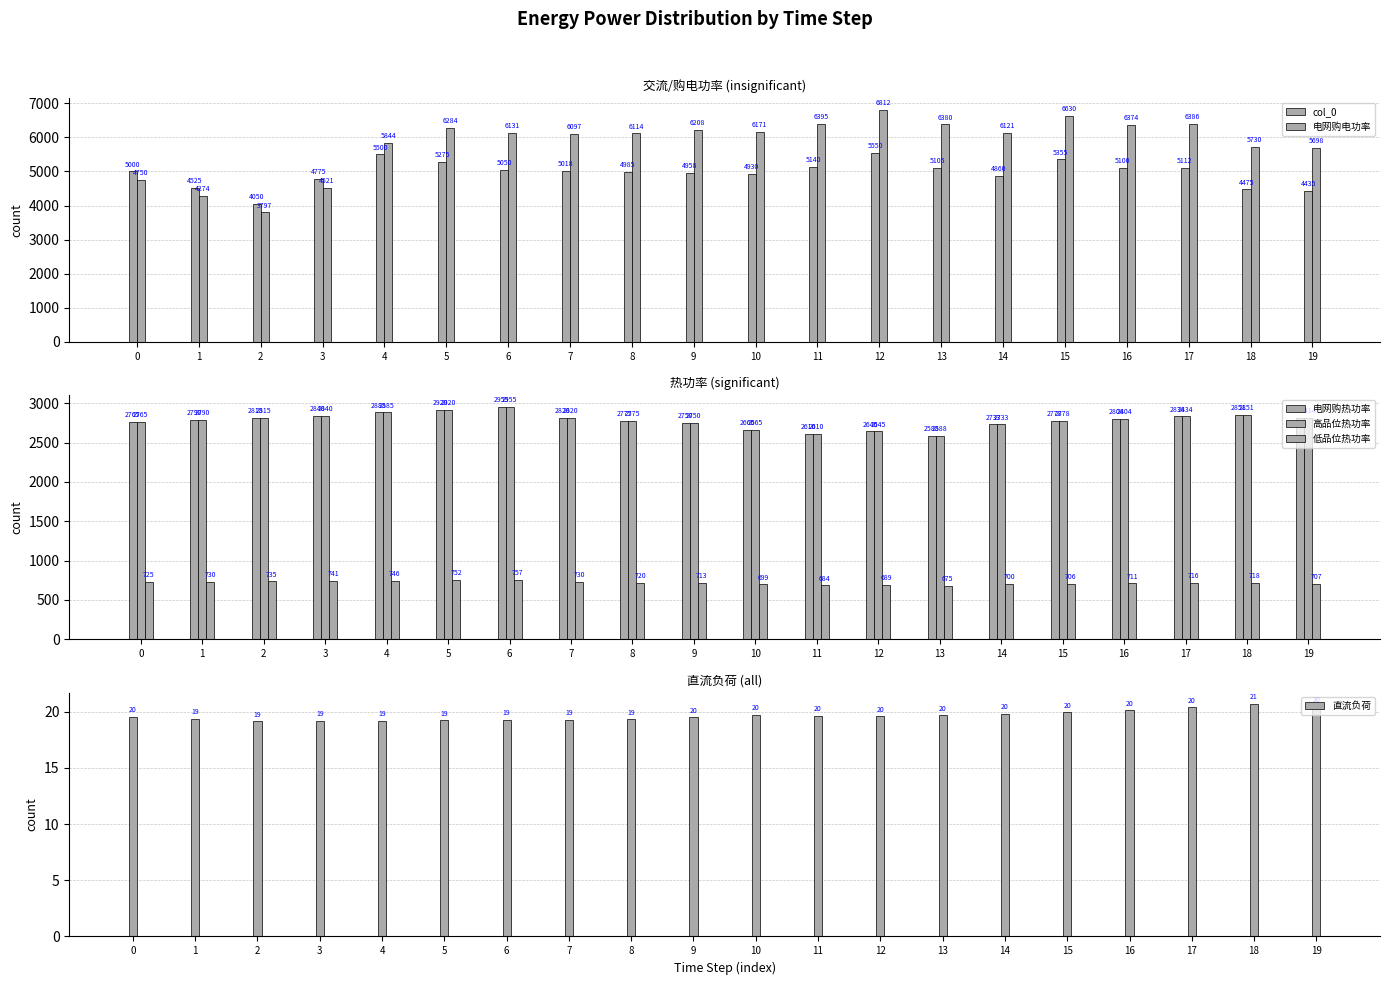

True or false: 电网购热功率 has a value of 2803.9 at 16.

True